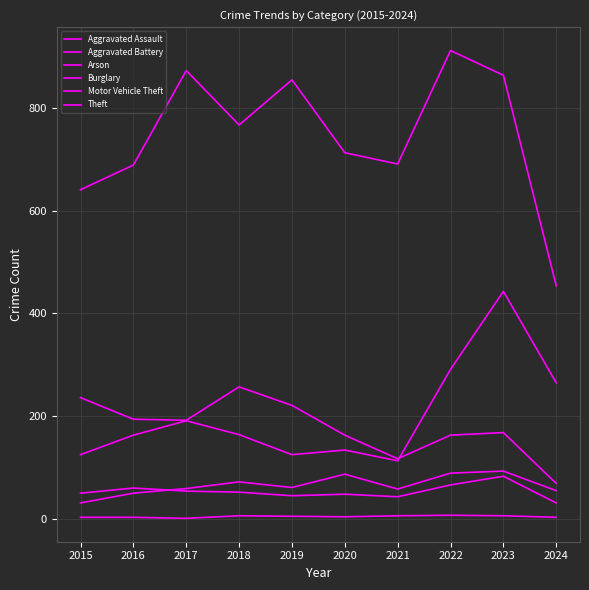

Rank the series at 2016 from lowest to highest value.

Arson, Aggravated Assault, Aggravated Battery, Motor Vehicle Theft, Burglary, Theft